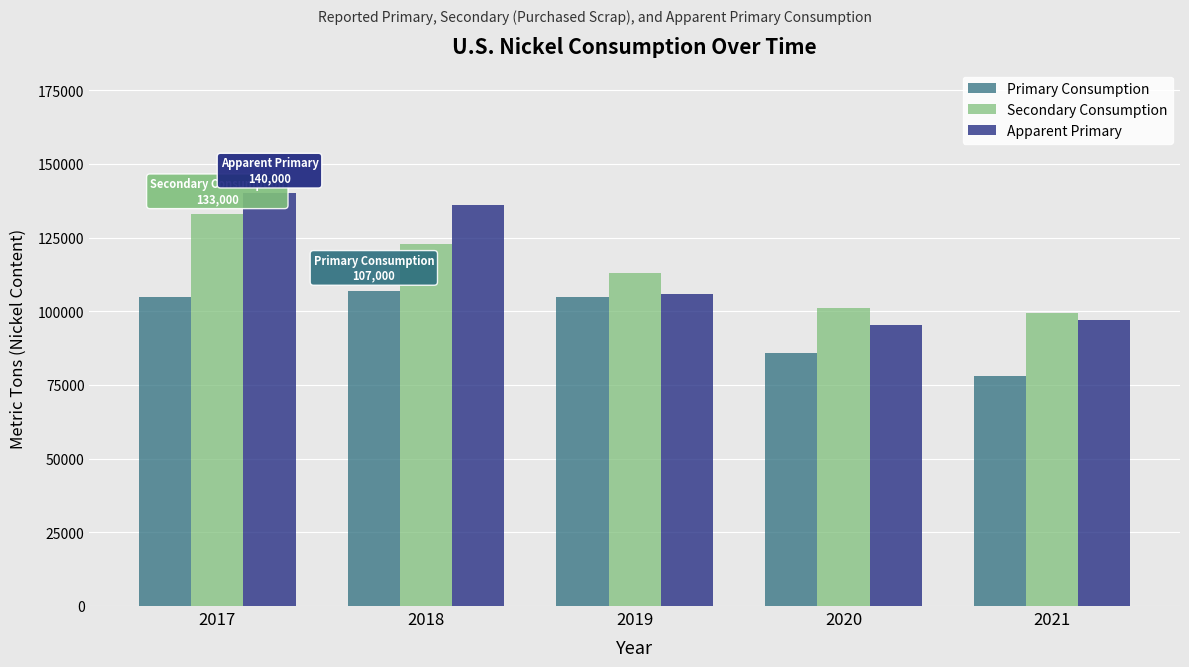

Which series has the largest range (max minus min)?

Apparent Primary